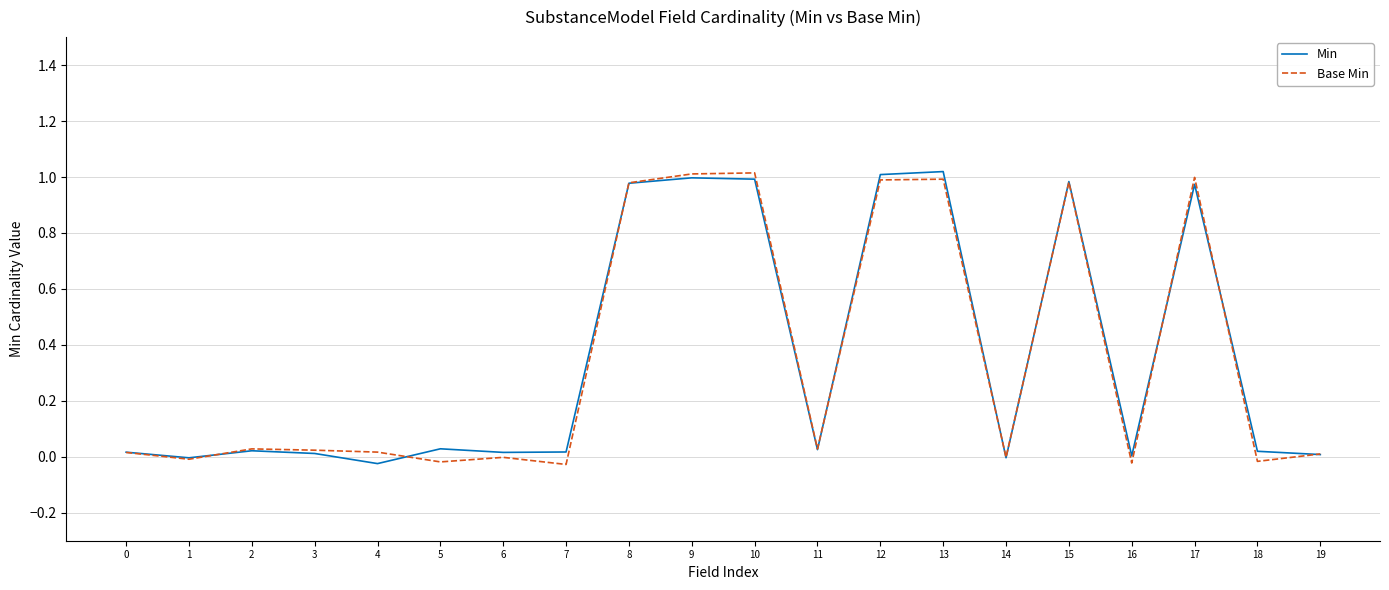

The value of Base Min at 9 is 1.0. True or false?

True